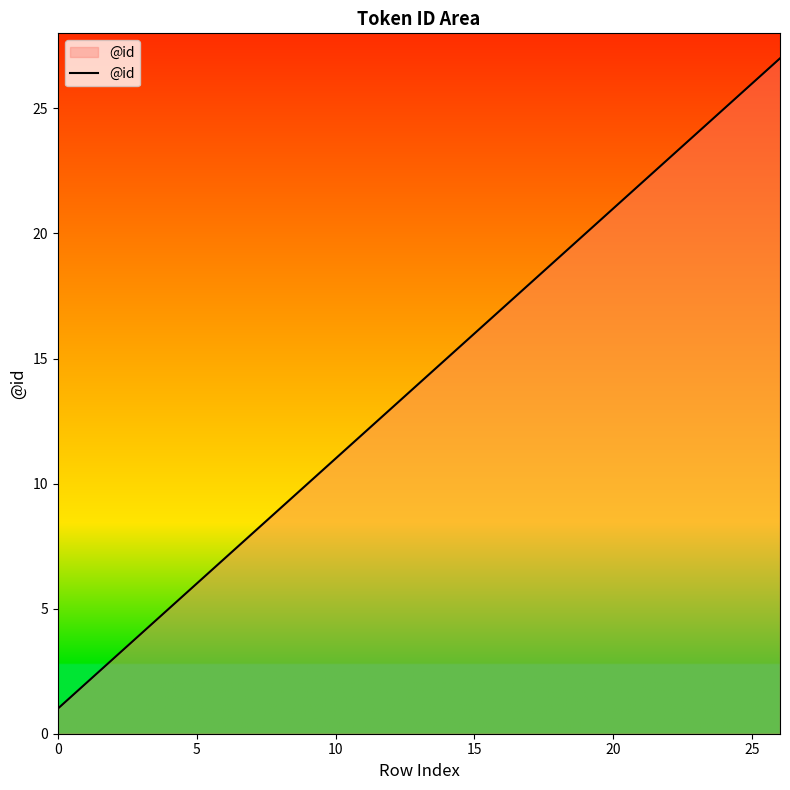

True or false: the data has more than 0 interior local peaks.

False